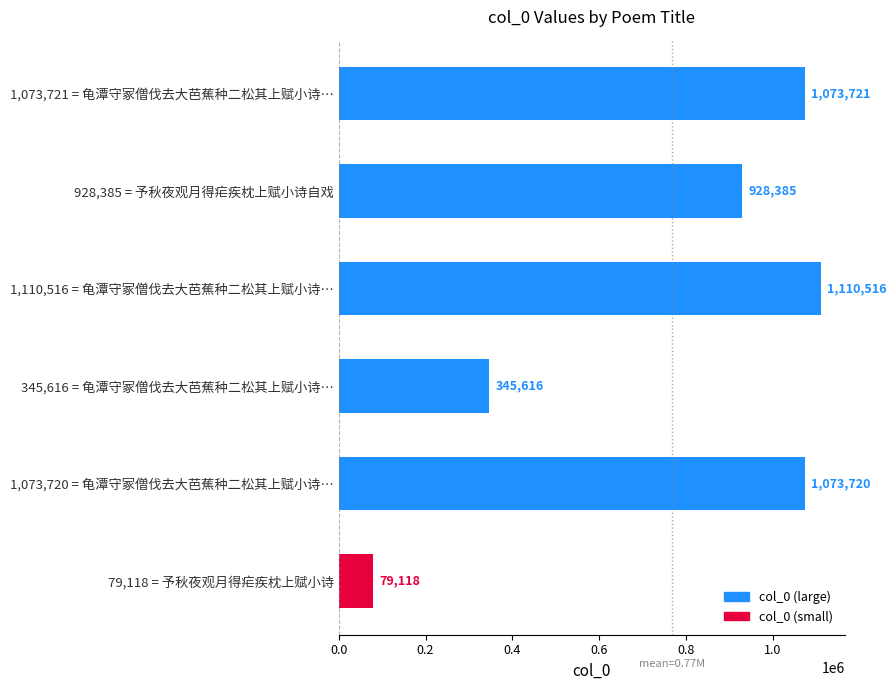

Reading bottom to top, what are all the values shown in this chart?

79118	1073720	345616	1110516	928385	1073721